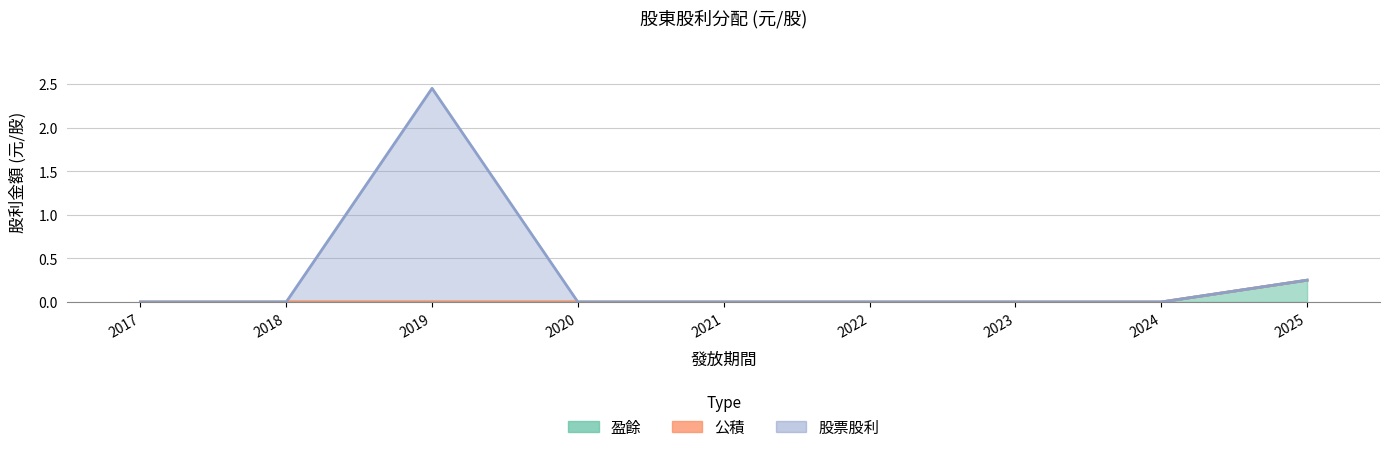

Rank the categories by 盈餘_line value from highest to lowest.

2025, 2017, 2018, 2019, 2020, 2021, 2022, 2023, 2024